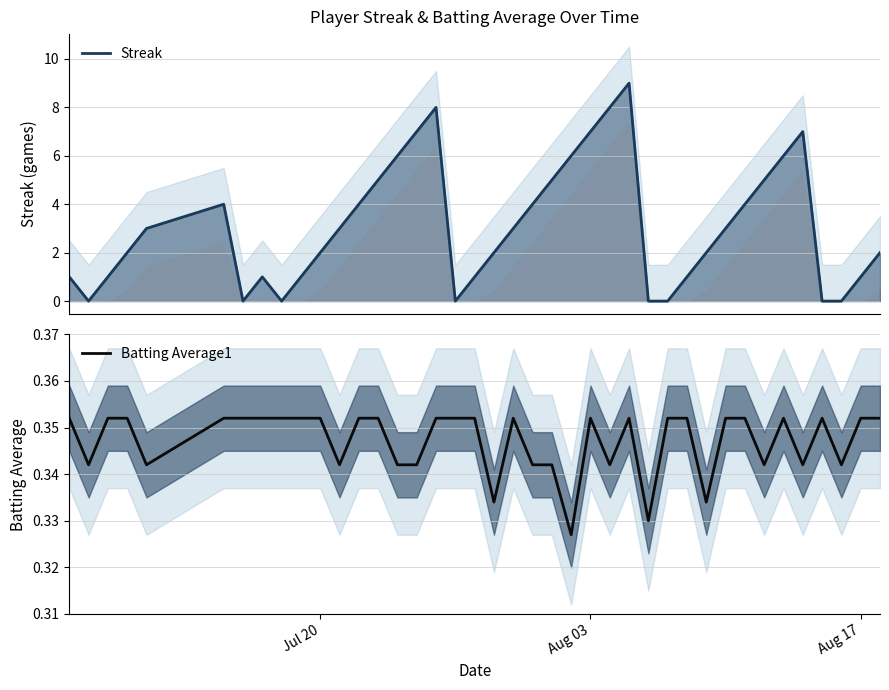

What is the sum of all values?

13.9